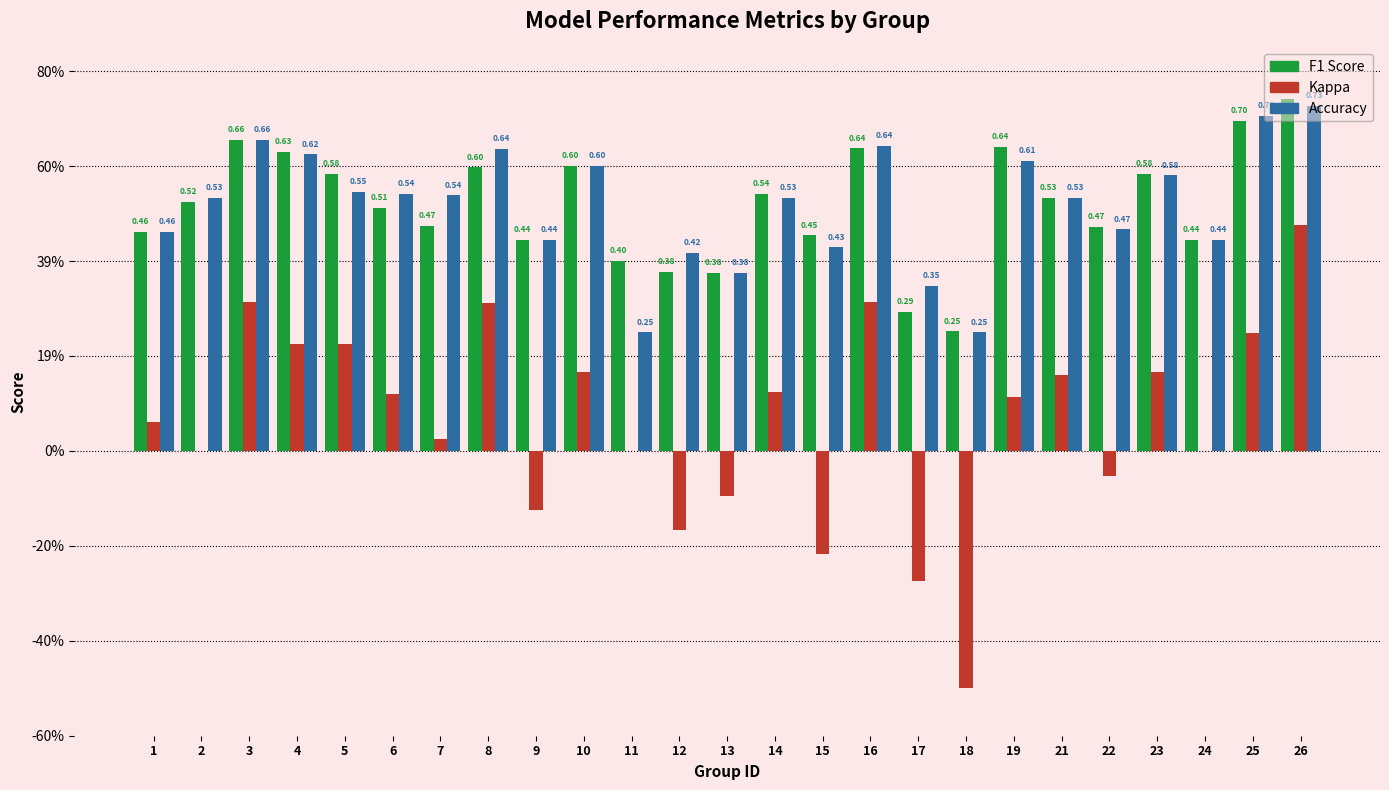

Reading left to right, transcribe all the data shown in this chart.

f1: 1=0.5	2=0.5	3=0.7	4=0.6	5=0.6	6=0.5	7=0.5	8=0.6	9=0.4	10=0.6	11=0.4	12=0.4	13=0.4	14=0.5	15=0.5	16=0.6	17=0.3	18=0.3	19=0.6	21=0.5	22=0.5	23=0.6	24=0.4	25=0.7	26=0.7
kappa: 1=0.1	2=0.0	3=0.3	4=0.2	5=0.2	6=0.1	7=0.0	8=0.3	9=-0.1	10=0.2	11=0.0	12=-0.2	13=-0.1	14=0.1	15=-0.2	16=0.3	17=-0.3	18=-0.5	19=0.1	21=0.2	22=-0.1	23=0.2	24=0.0	25=0.2	26=0.5
accuracy: 1=0.5	2=0.5	3=0.7	4=0.6	5=0.5	6=0.5	7=0.5	8=0.6	9=0.4	10=0.6	11=0.2	12=0.4	13=0.4	14=0.5	15=0.4	16=0.6	17=0.3	18=0.2	19=0.6	21=0.5	22=0.5	23=0.6	24=0.4	25=0.7	26=0.7